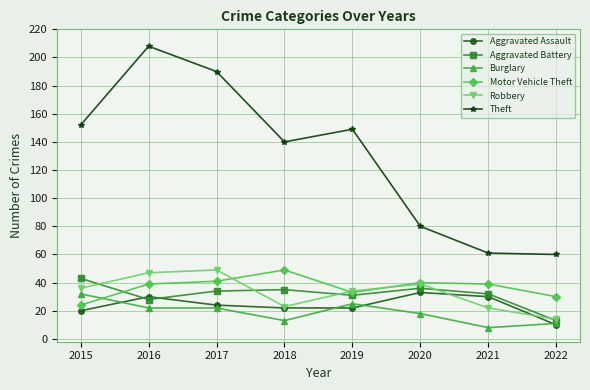

The value of Aggravated Battery at 2015 is 43. True or false?

True